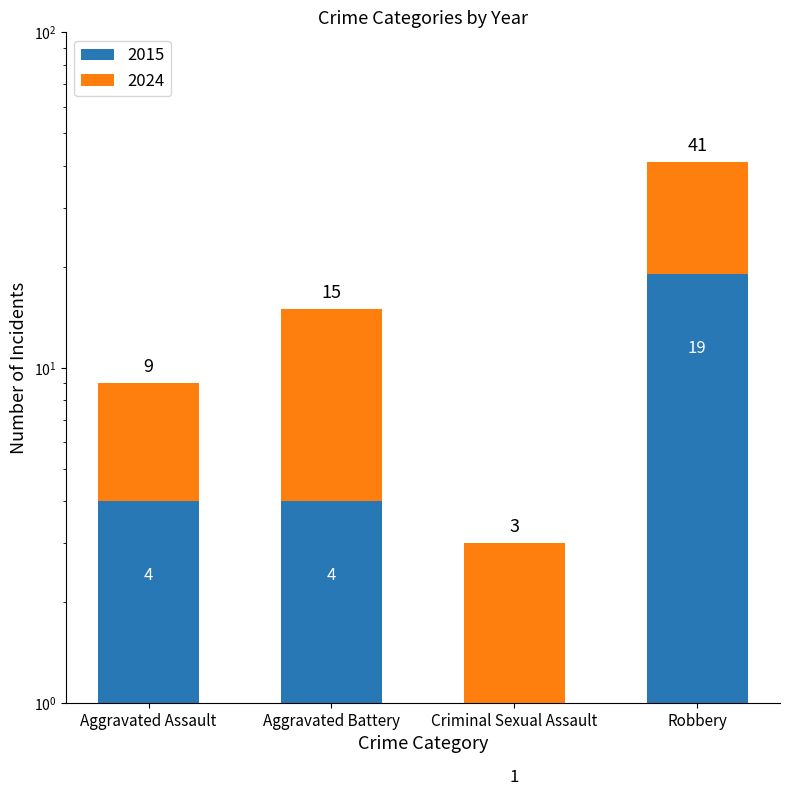

What is the sum of all 2015 values?

28